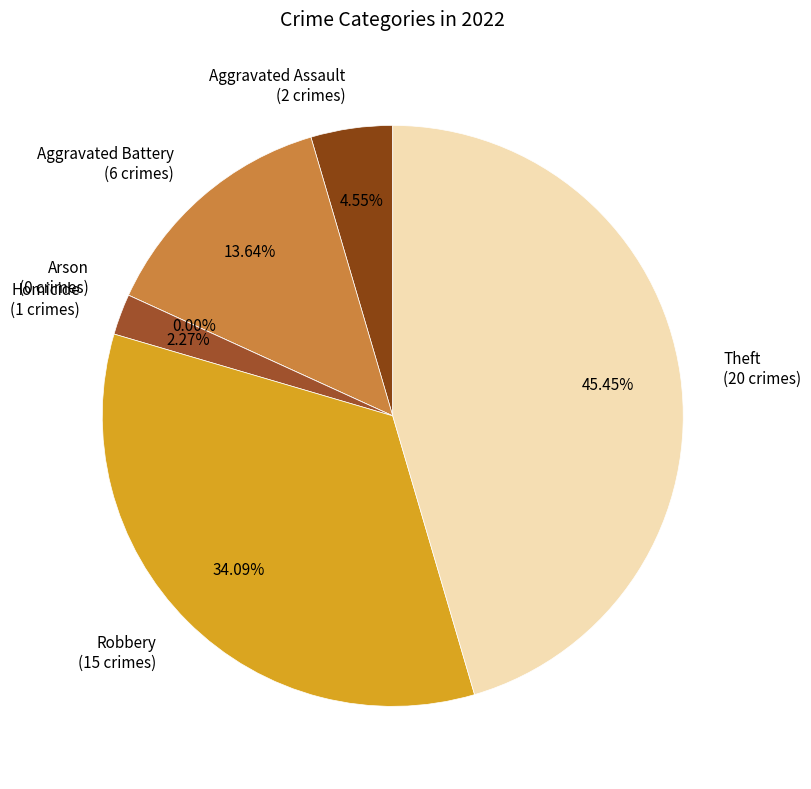

What percentage do Aggravated Assault and Robbery together represent?

38.6%